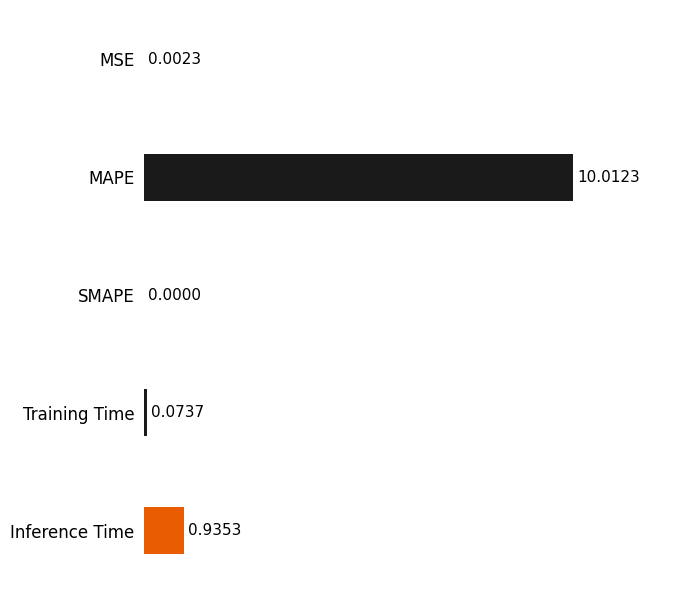

What is the average value?

2.2